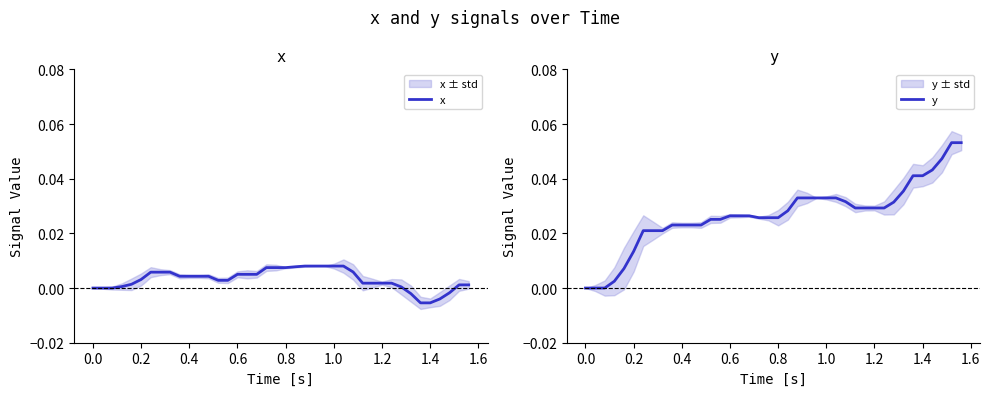

True or false: x and y intersect in this chart.

False